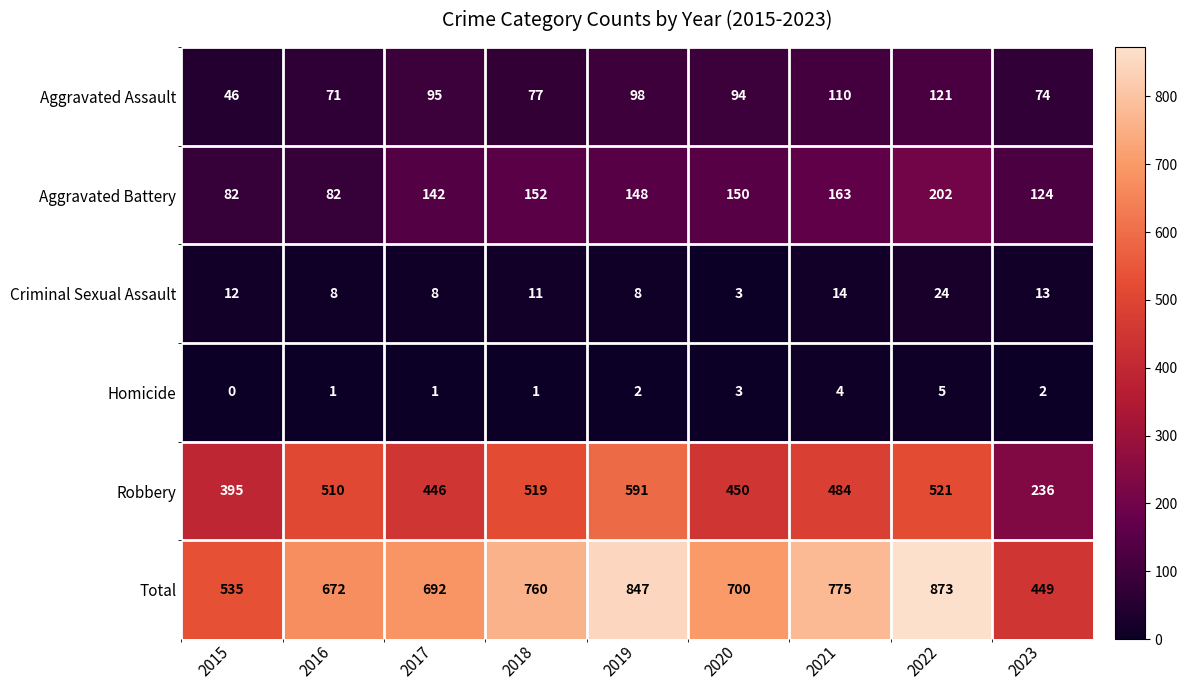

What is the minimum value for Robbery?

236